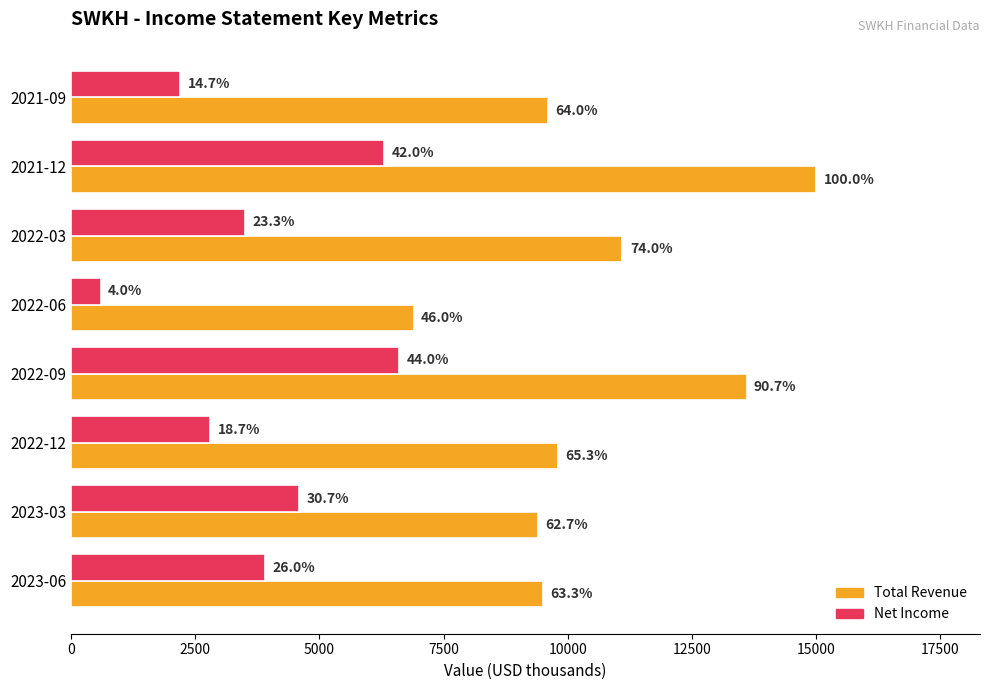

What are all the series names shown in the legend?

Total Revenue, Net Income